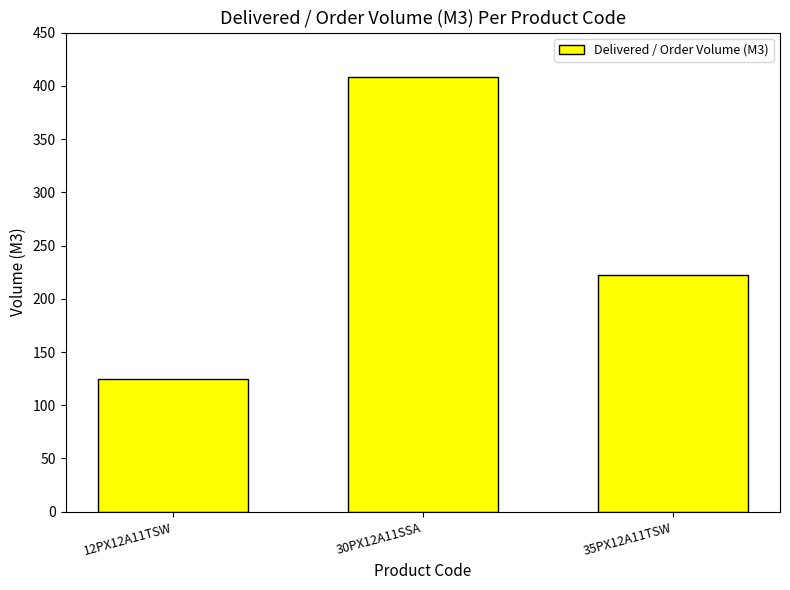

Where does the data first go above 222?

30PX12A11SSA